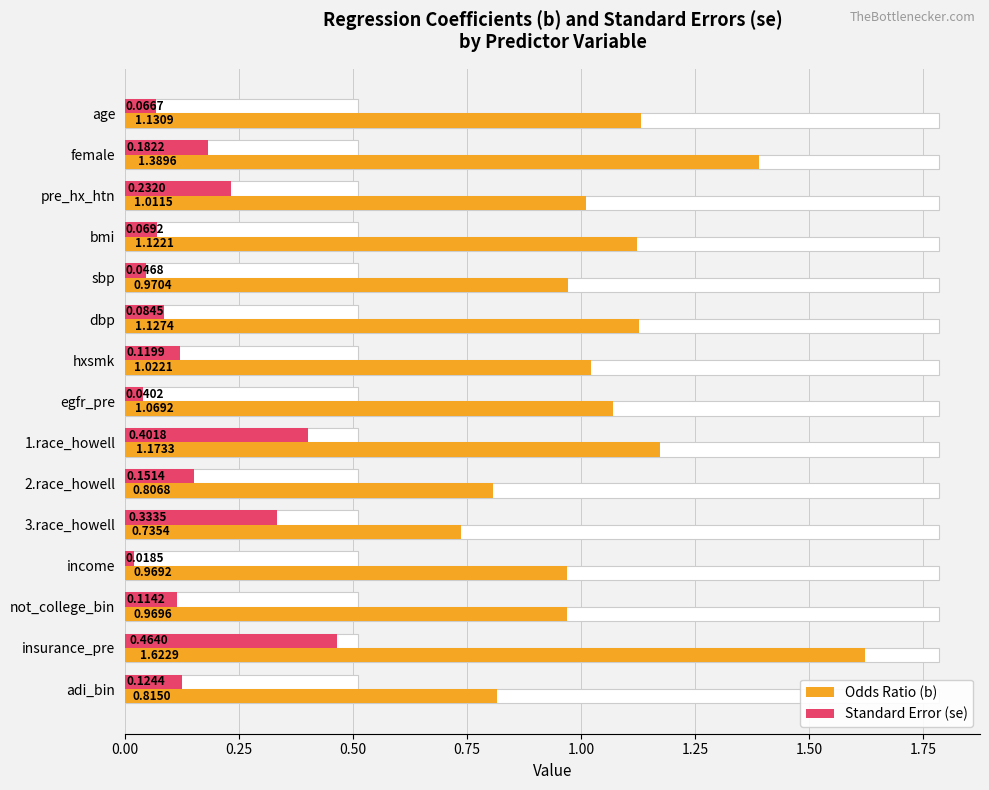

How many categories are shown in the chart?

15